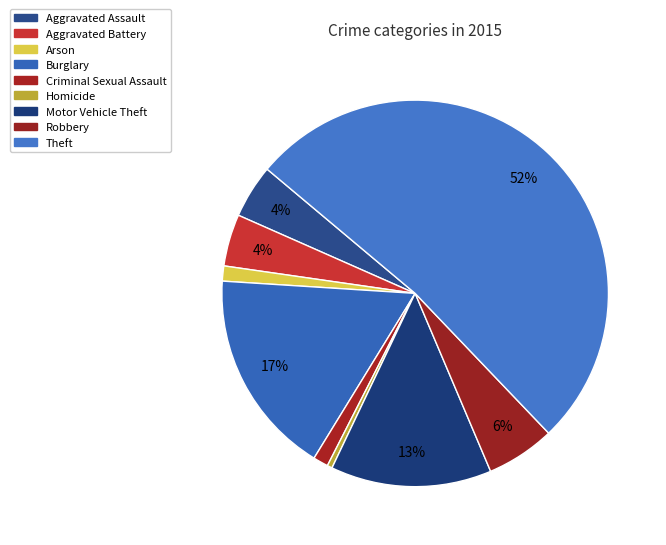

The Burglary slice represents 4% of the pie. True or false?

False